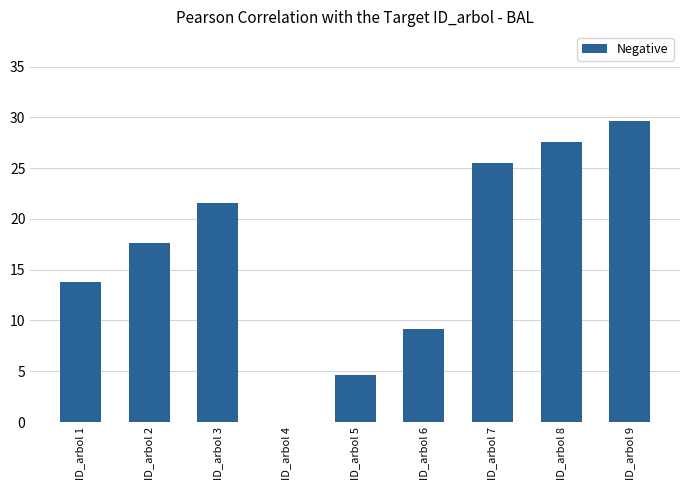

Reading left to right, what are all the values shown in this chart?

13.7	17.7	21.6	0.0	4.6	9.2	25.5	27.6	29.6